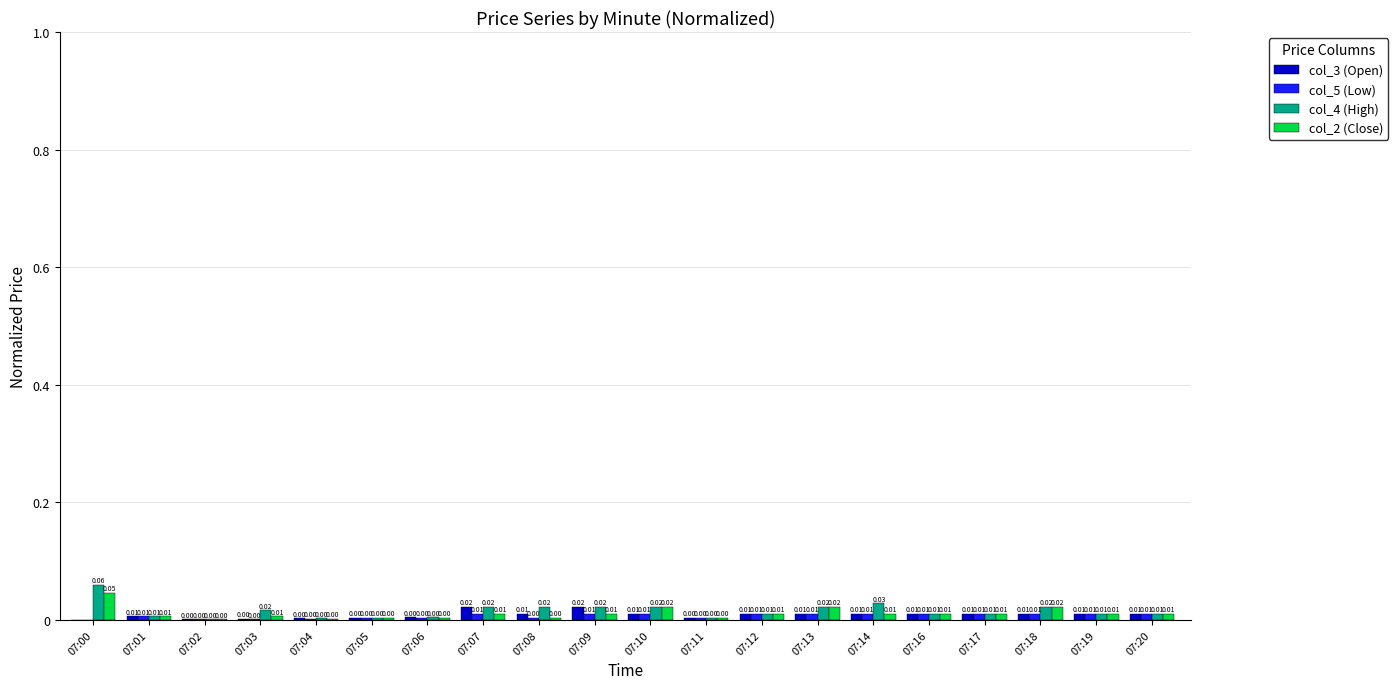

Which series has the largest total across all categories?

col_4 (High)